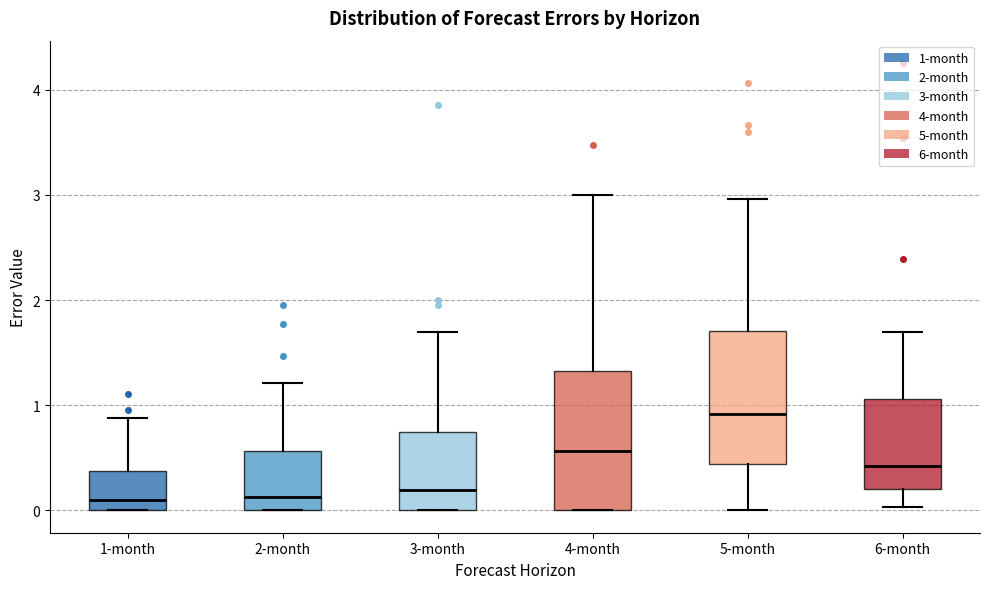

Which box has the highest median line?

5-month